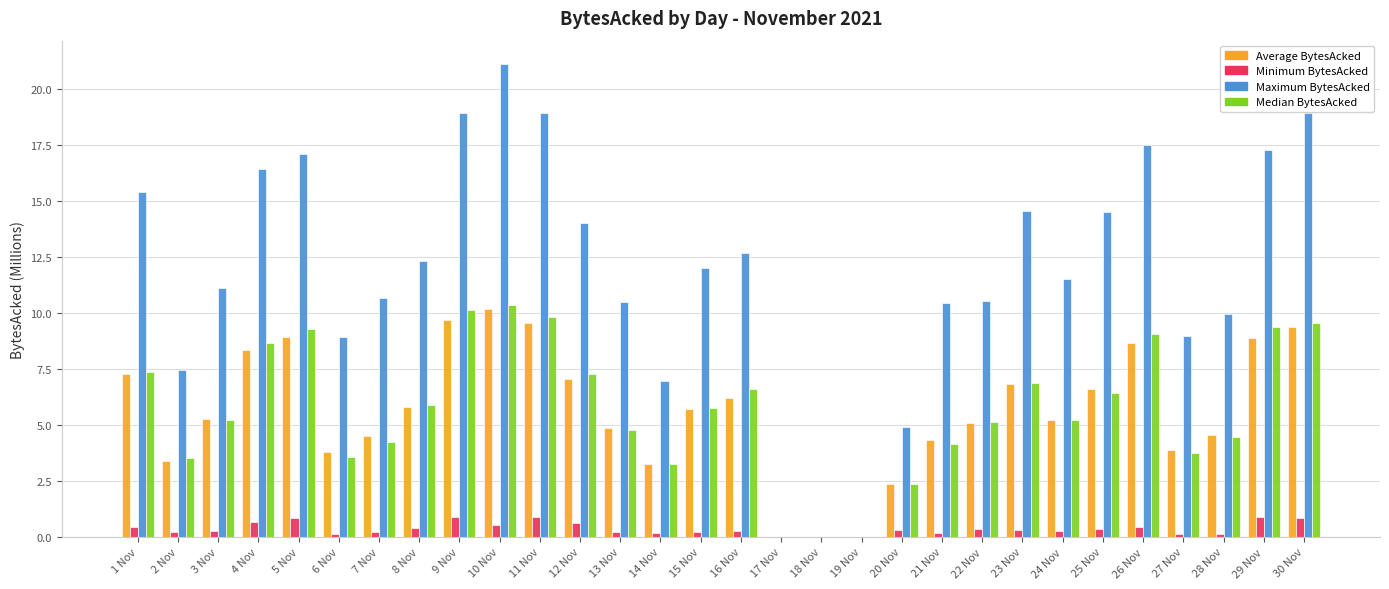

Between 9 Nov and 14 Nov, which series saw the biggest shift?

Maximum BytesAcked